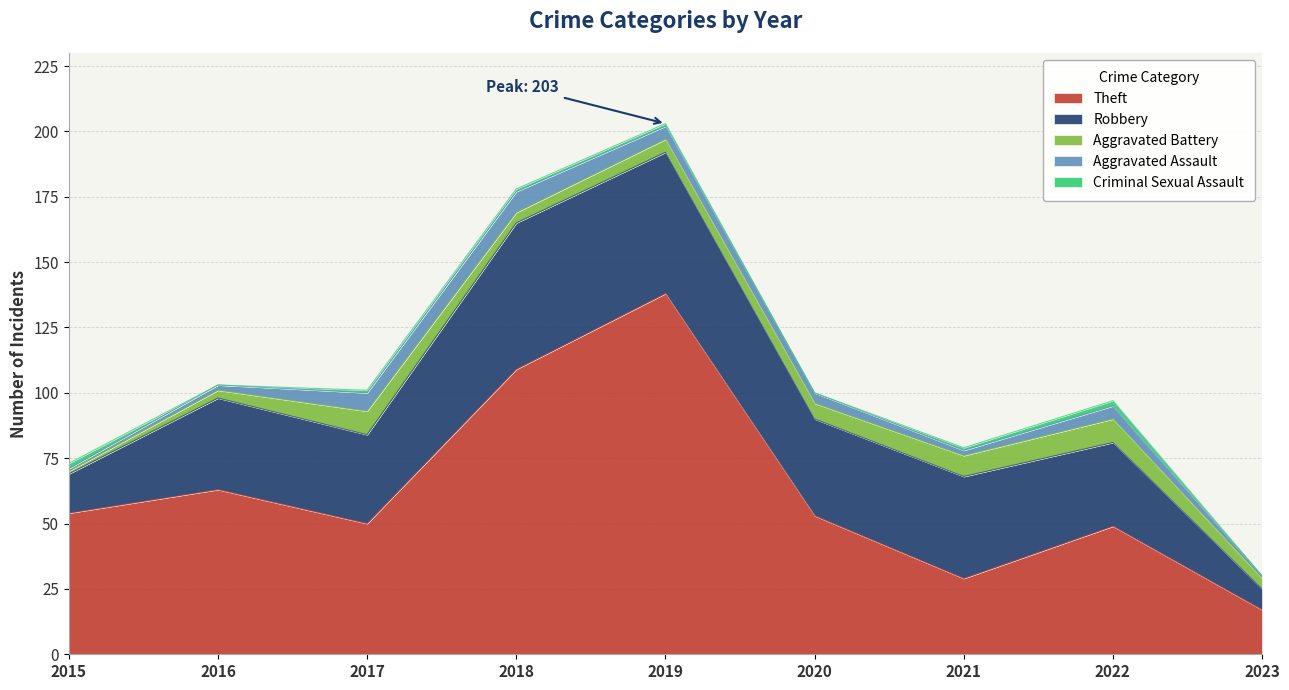

Reading left to right, list all the values displayed in this chart.

Aggravated Assault: 1	2	7	8	5	4	2	5	1
Aggravated Battery: 1	3	9	4	5	6	8	9	4
Robbery: 15	35	34	56	54	37	39	32	8
Theft: 54	63	50	109	138	53	29	49	17
Criminal Sexual Assault: 2	0	1	1	1	0	1	2	0